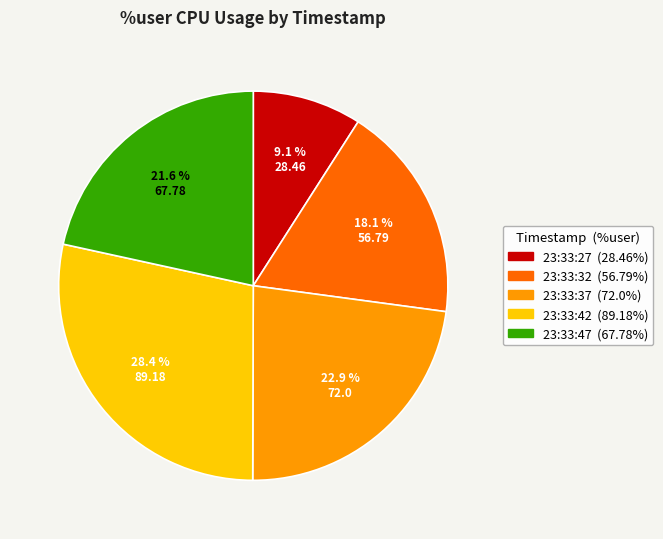

To the nearest percent, what portion does 23:33:47 represent?

22%